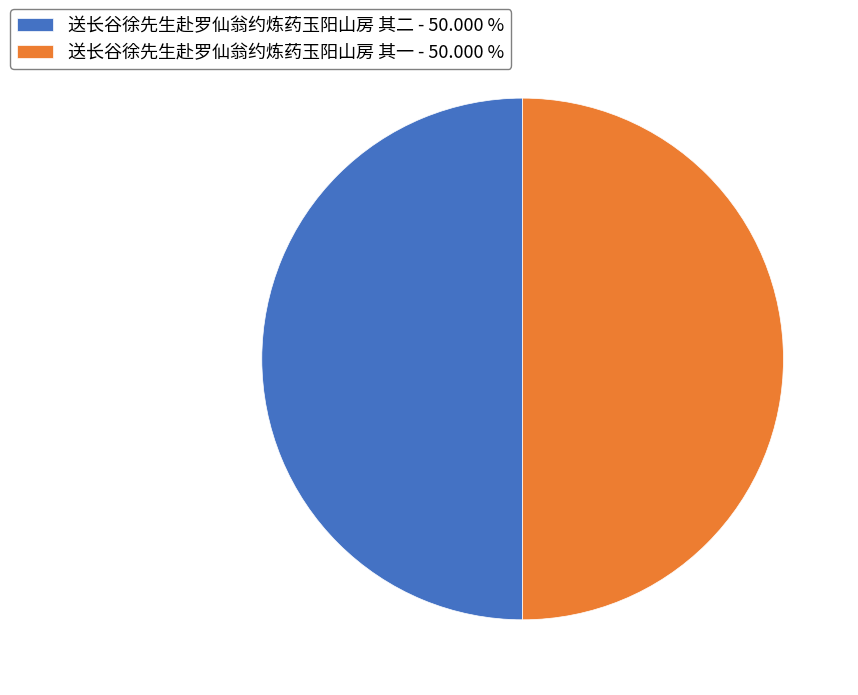

Do 送长谷徐先生赴罗仙翁约炼药玉阳山房 其一 and 送长谷徐先生赴罗仙翁约炼药玉阳山房 其二 together represent more than half of the pie?

Yes